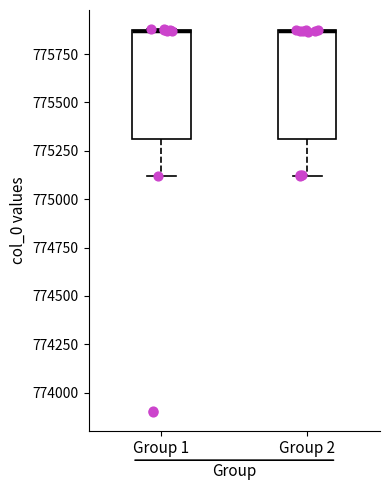

Where does the lower whisker of the box for Group 1 end on the y-axis? The values are not printed on the chart, so give them approximately, as read against the axis.

775100